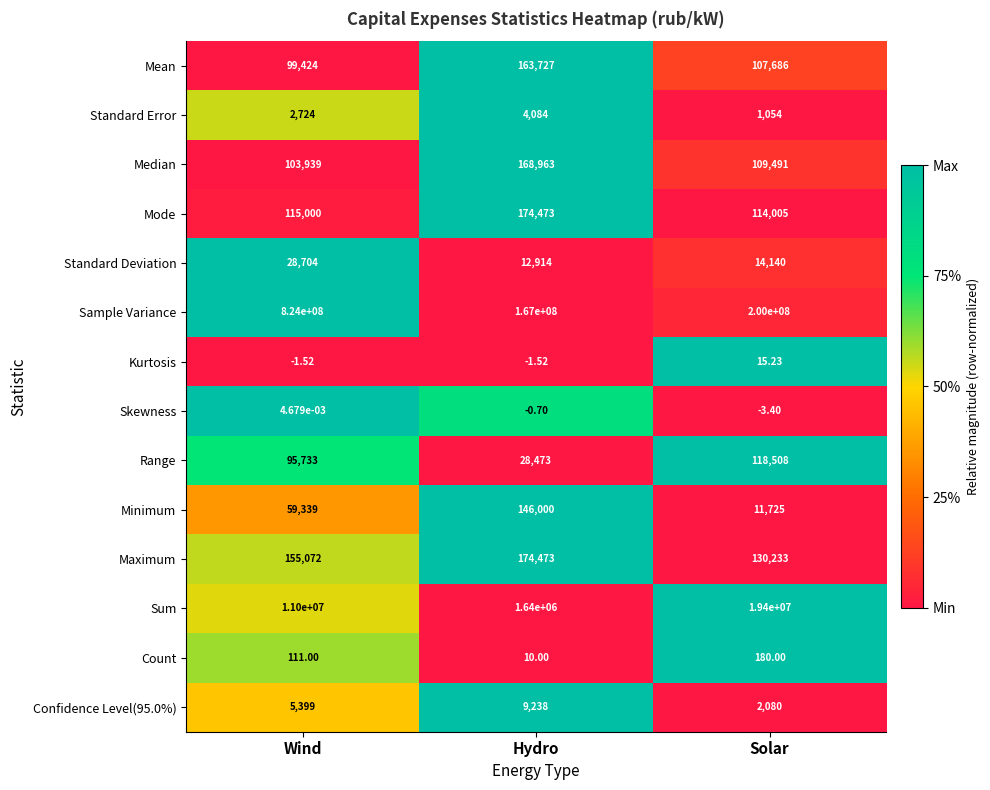

At which label is Maximum closest to 152353?

Wind